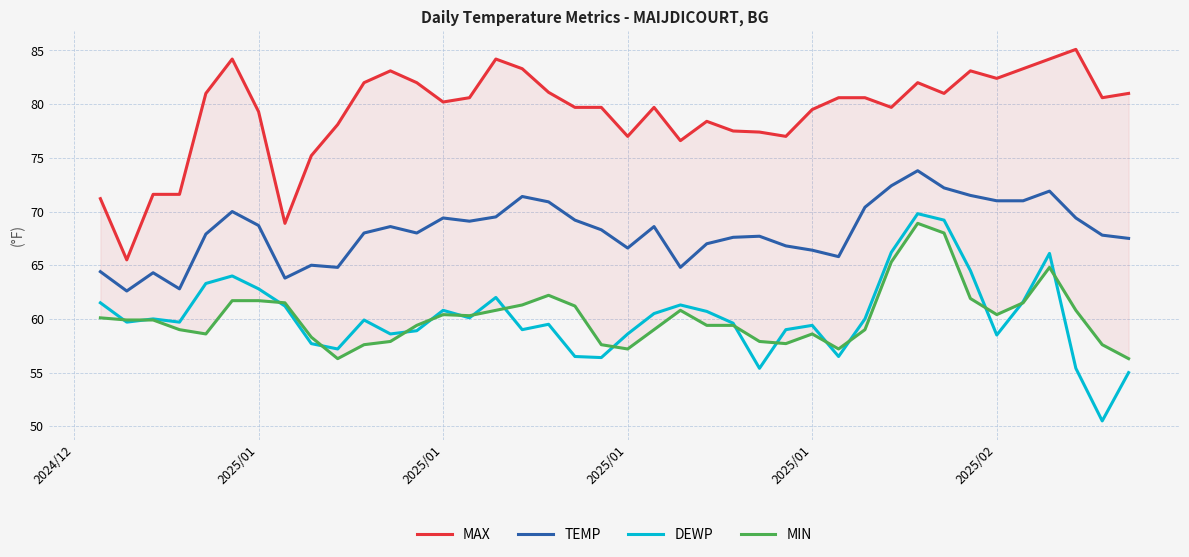

True or false: MAX and DEWP cross at least once.

False